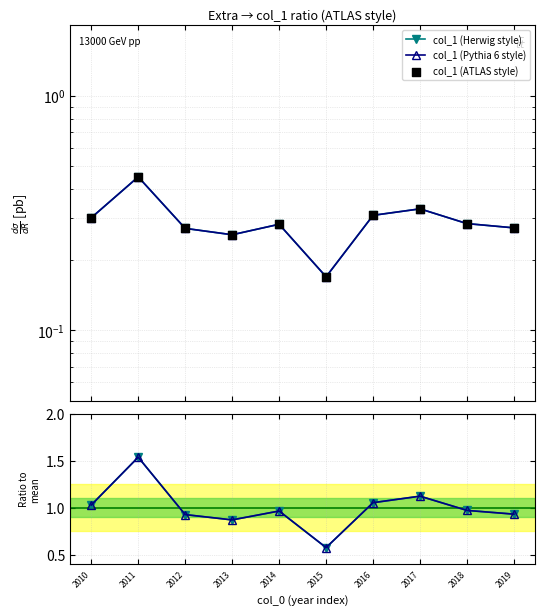

At how many categories does at least one series exceed 0?

10